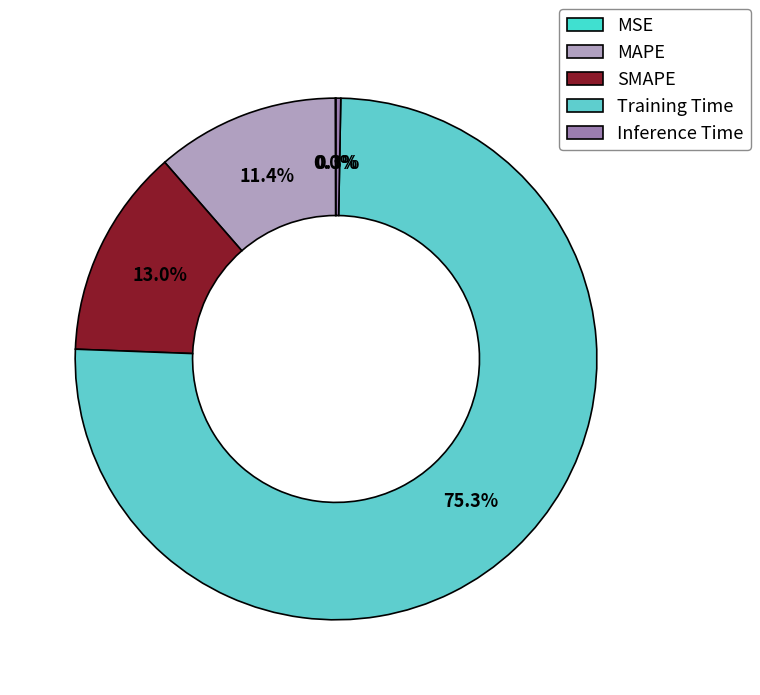

To the nearest percent, what percentage of the pie is Training Time?

75%